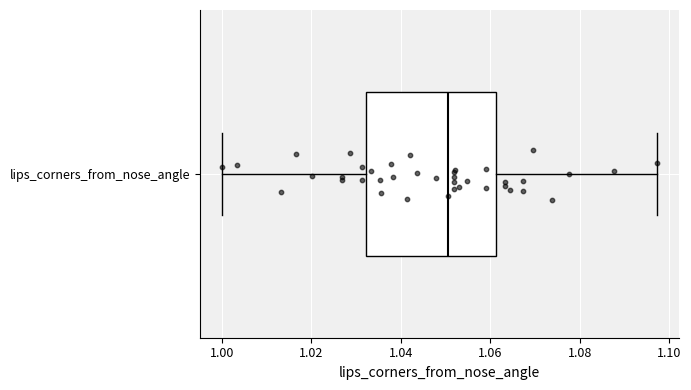

Read this box plot against the x-axis: the position of the median line, the range covered by the box, and the ends of both whiskers. The values are not printed on the chart, so give them approximately, as read against the axis.

median 1.050, box 1.032 to 1.062, whiskers 1.000 to 1.098